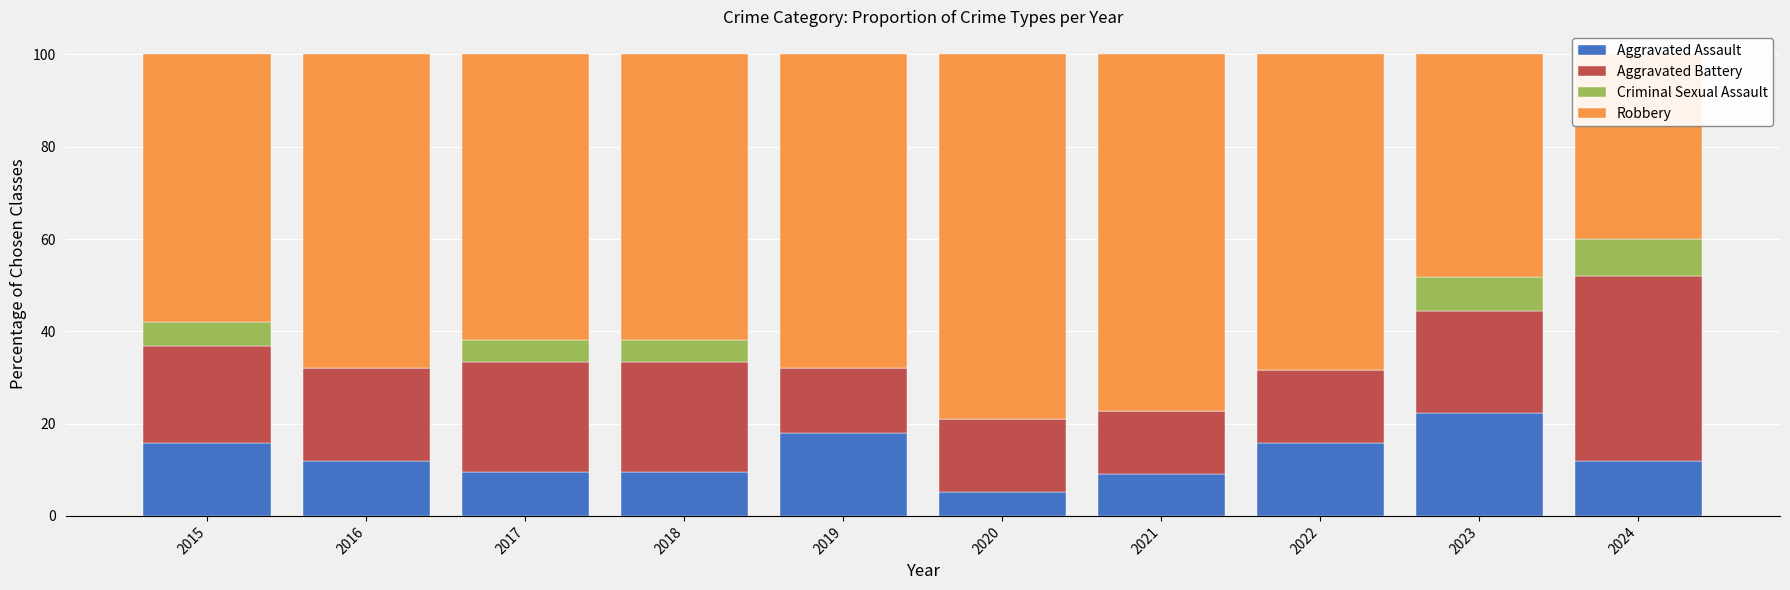

Reading right to left, what are all the values shown in this chart?

Aggravated Assault: 2024=12.0	2023=22.2	2022=15.8	2021=9.1	2020=5.3	2019=17.9	2018=9.5	2017=9.5	2016=12.0	2015=15.8
Aggravated Battery: 2024=40.0	2023=22.2	2022=15.8	2021=13.6	2020=15.8	2019=14.3	2018=23.8	2017=23.8	2016=20.0	2015=21.1
Criminal Sexual Assault: 2024=8.0	2023=7.4	2022=0.0	2021=0.0	2020=0.0	2019=0.0	2018=4.8	2017=4.8	2016=0.0	2015=5.3
Robbery: 2024=40.0	2023=48.1	2022=68.4	2021=77.3	2020=78.9	2019=67.9	2018=61.9	2017=61.9	2016=68.0	2015=57.9